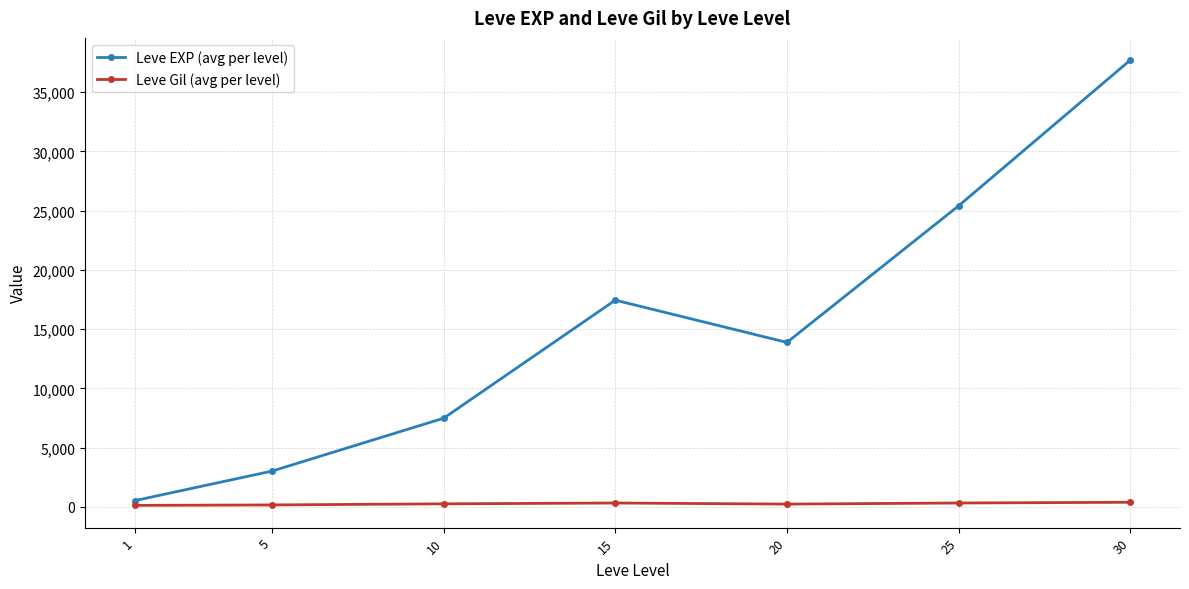

True or false: Leve EXP (avg per level) and Leve Gil (avg per level) intersect in this chart.

False